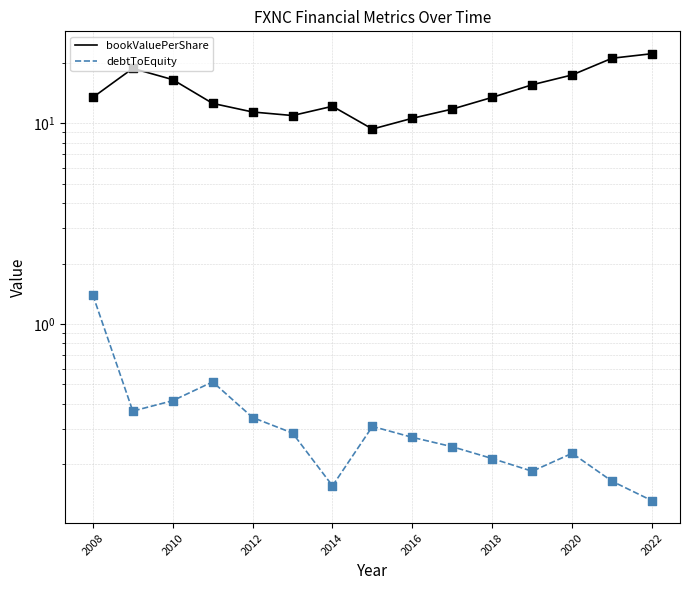

Which series contains the lowest Y value?

debtToEquity